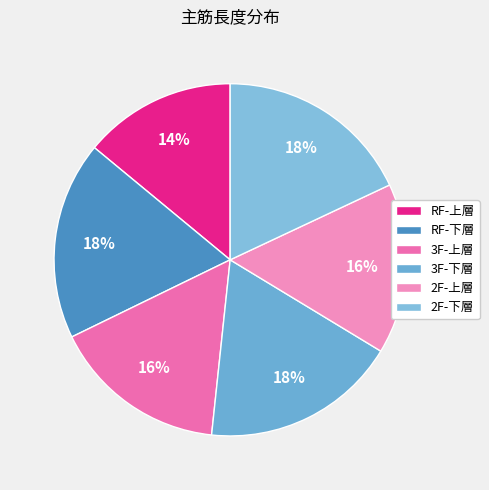

True or false: RF-上層 accounts for 14% of the total.

True